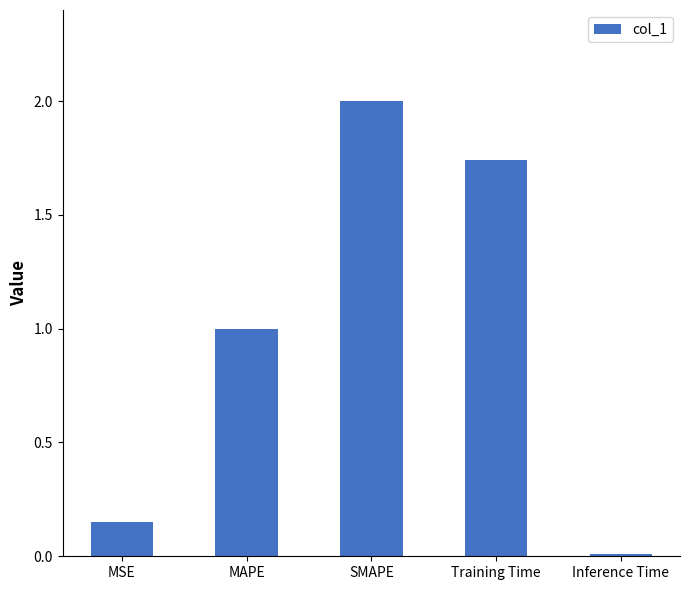

How many series are shown in this chart?

1